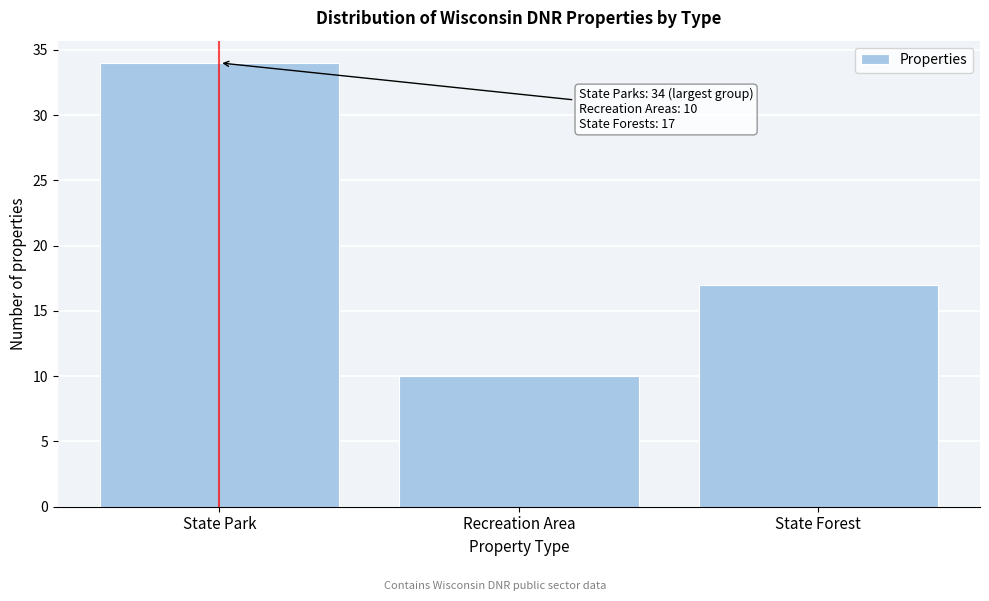

Reading left to right, list all the values displayed in this chart.

State Park=34	Recreation Area=10	State Forest=17